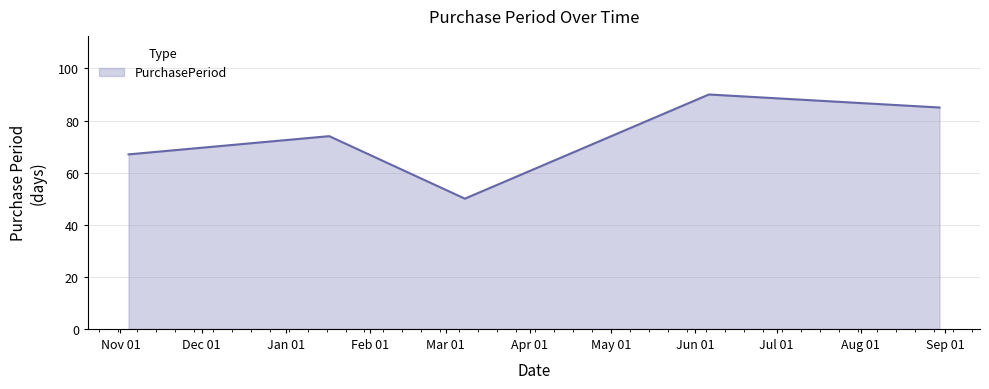

Reading right to left, extract all data points from this chart.

85	90	50	74	67